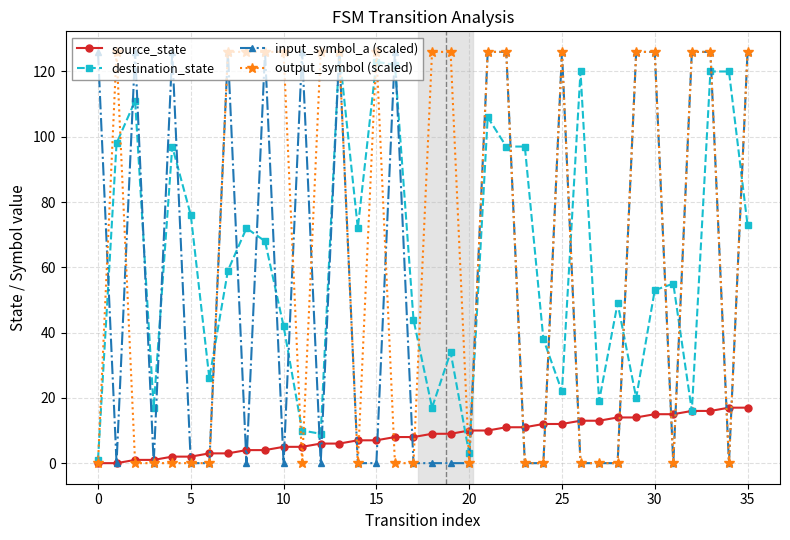

True or false: input_symbol_a (scaled) has more than 2 interior local peaks.

True